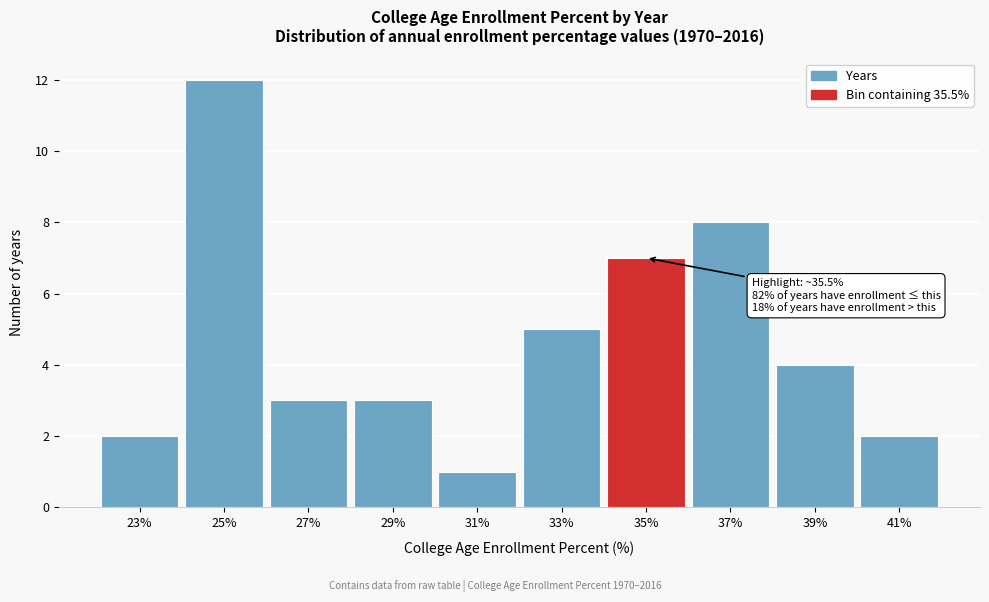

Reading left to right, extract all data points from this chart.

2	12	3	3	1	5	7	8	4	2